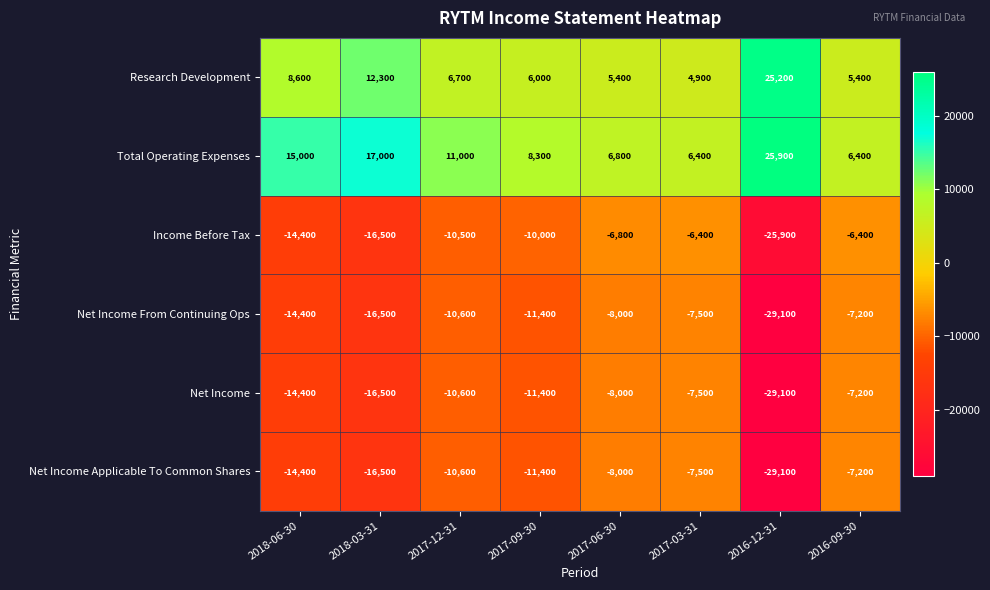

Is it true that Total Operating Expenses equals 15000 at 2018-06-30?

True